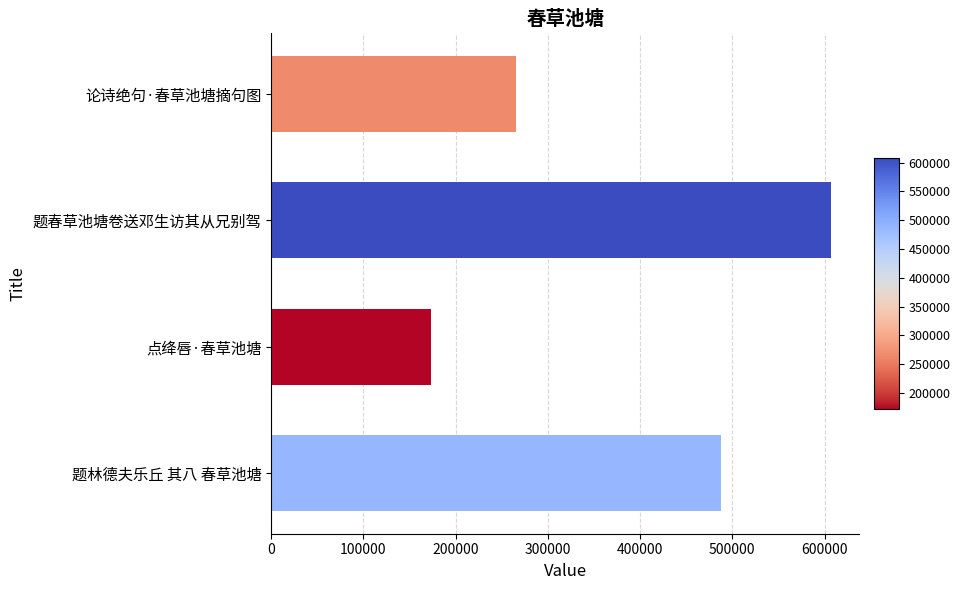

What is the greatest value displayed?

607422